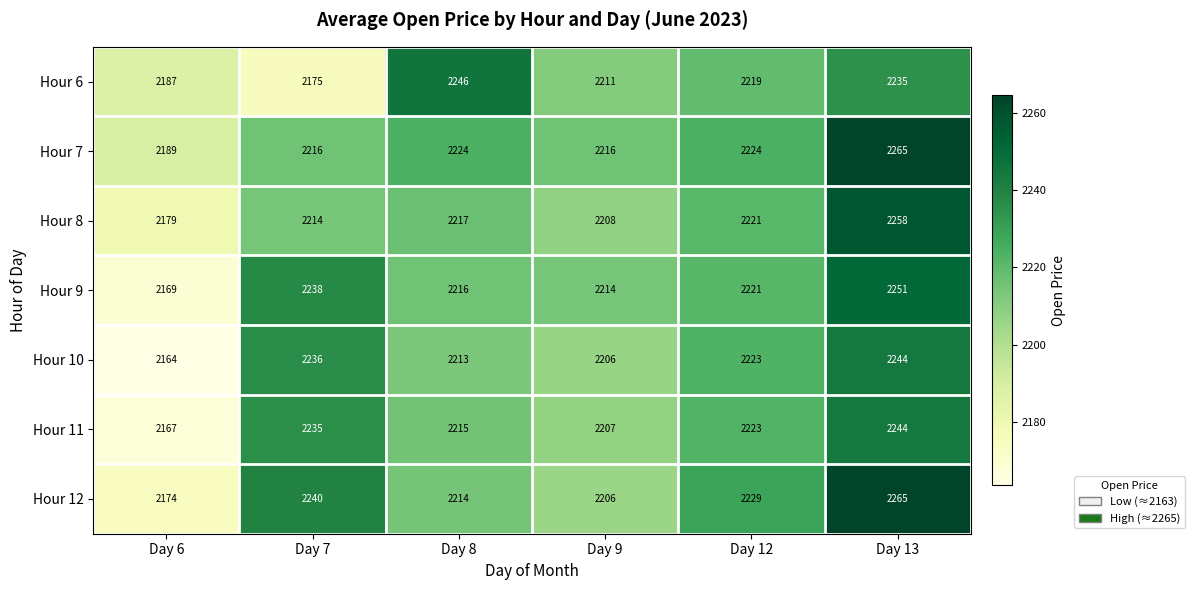

Where is Hour 9 nearest to the value 2210?

Day 9